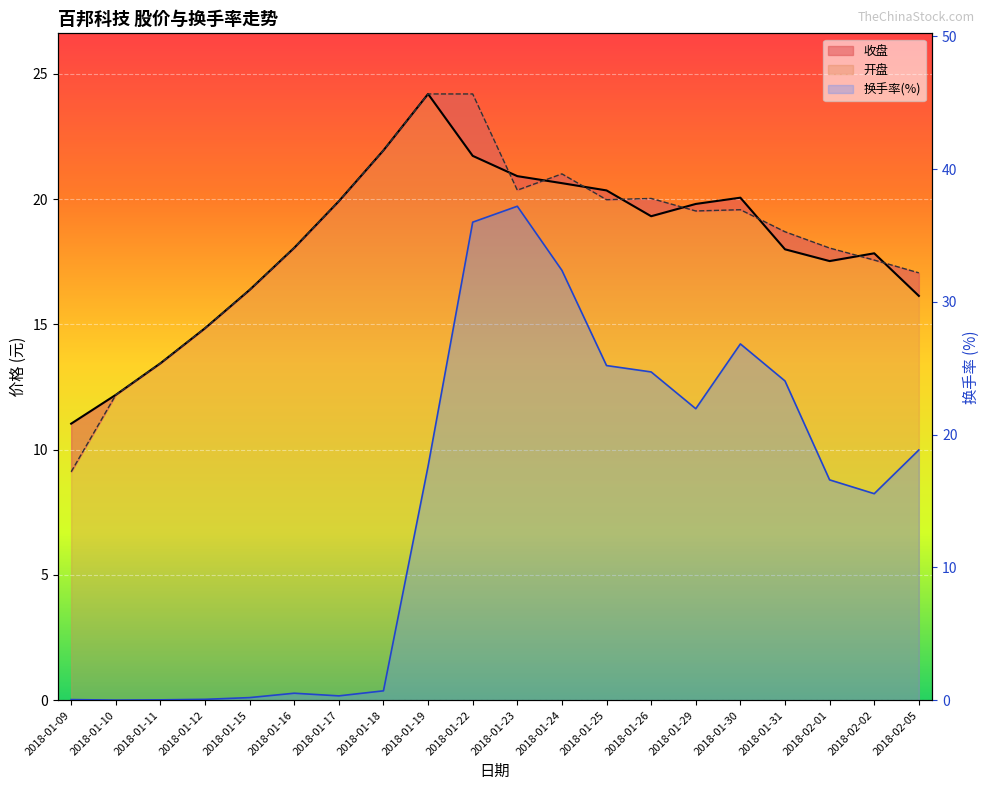

At which category is the sum across all series the highest?

2018-01-22